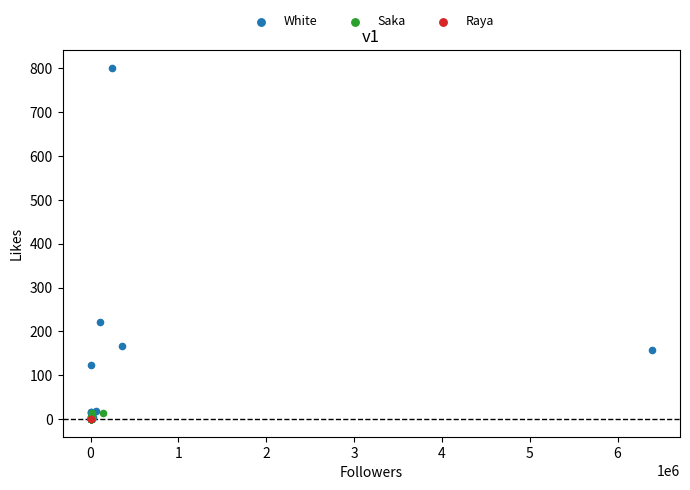

What are all the series names shown in the legend?

White, Saka, Raya